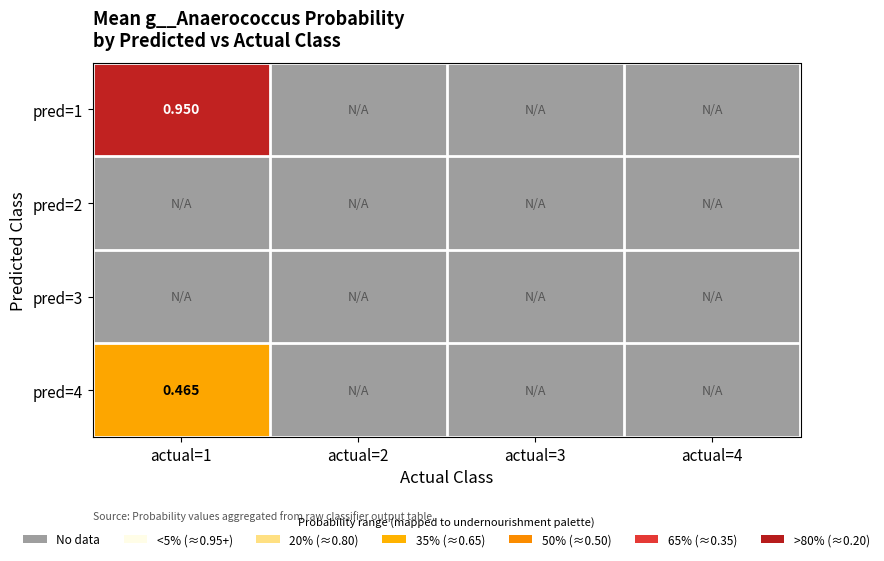

List the labels in order of pred=3 value, largest first.

actual=1, actual=2, actual=3, actual=4